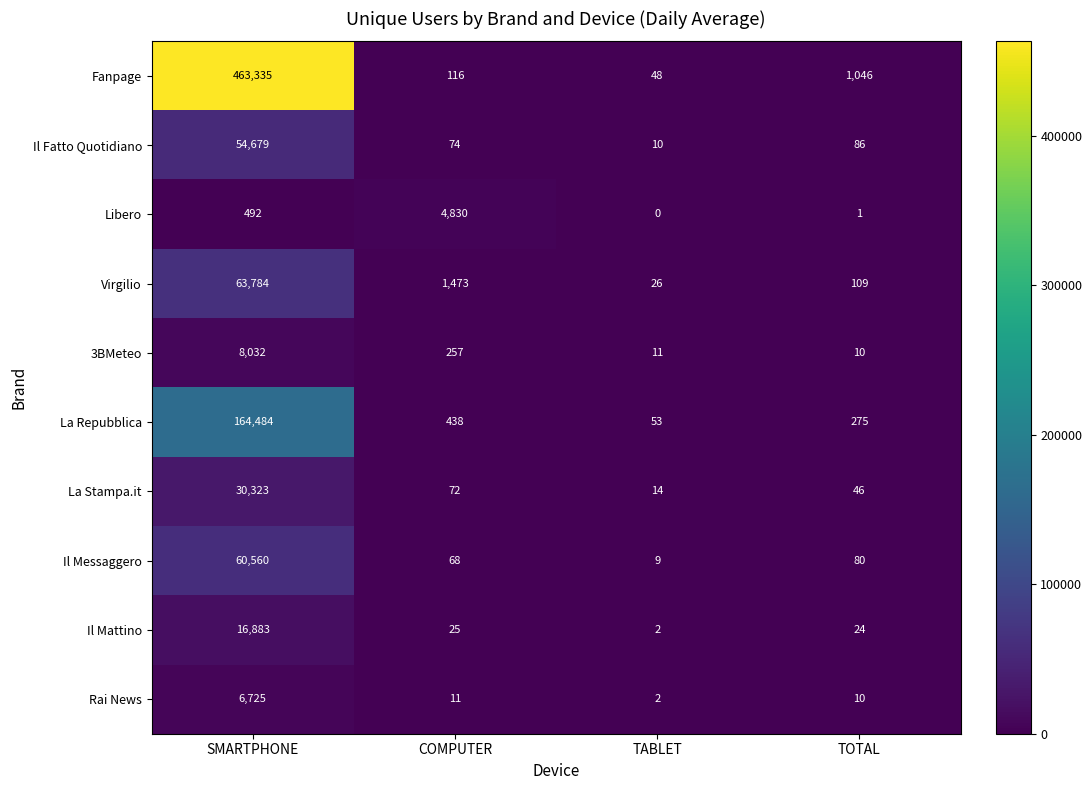

Which category has the highest value across all series?

SMARTPHONE